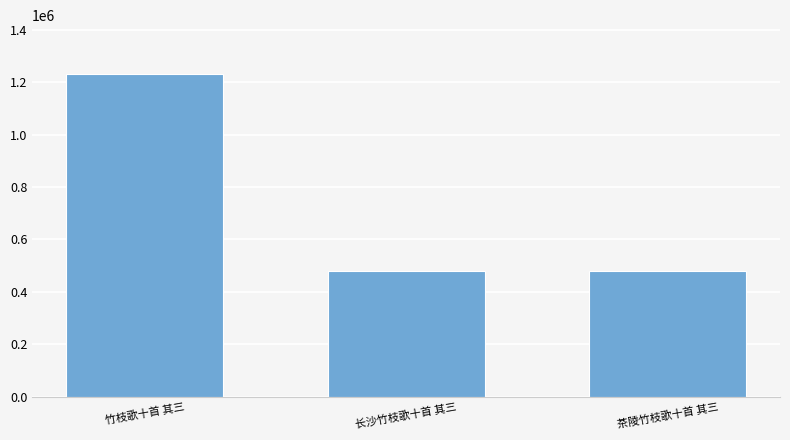

What is the label of the 1st bar from the right?

茶陵竹枝歌十首 其三